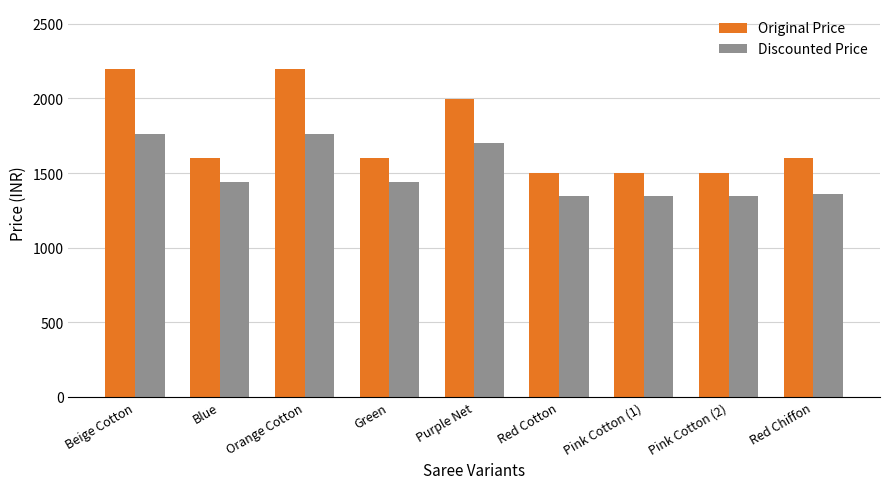

Rank the series at Orange Cotton from highest to lowest value.

Original Price, Discounted Price